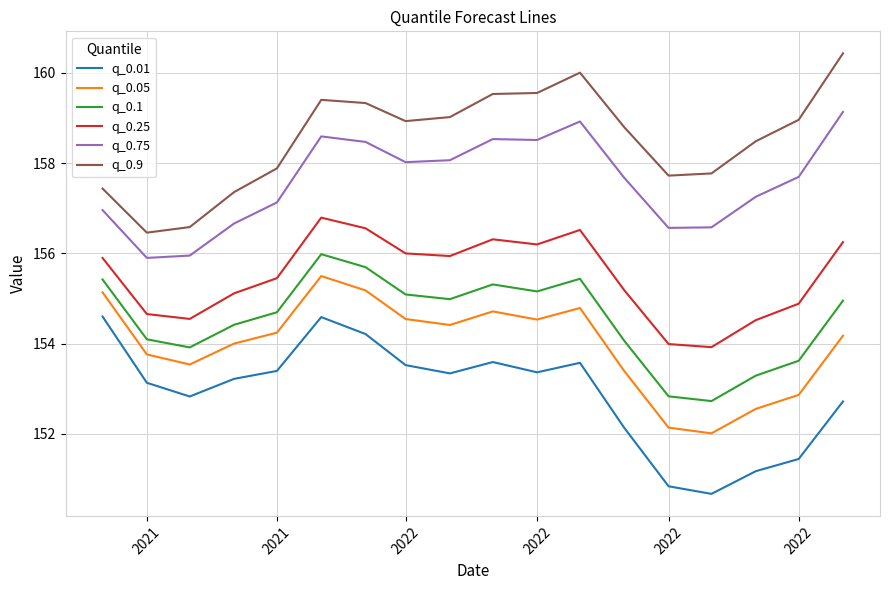

Rank the series by their maximum value, from lowest to highest.

q_0.01, q_0.05, q_0.1, q_0.25, q_0.75, q_0.9